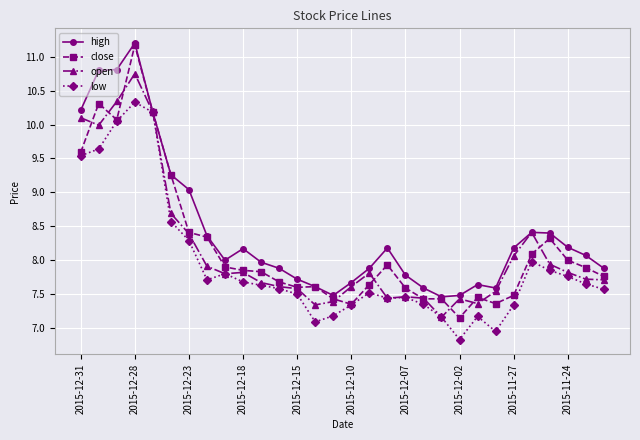

Which series has the widest spread of values?

close